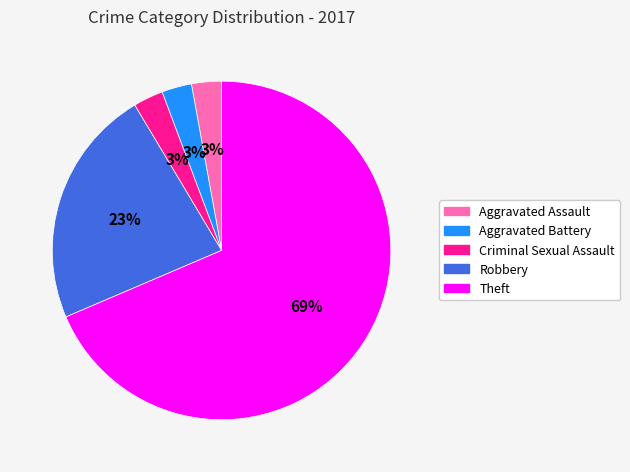

Count the number of slices in the pie.

5